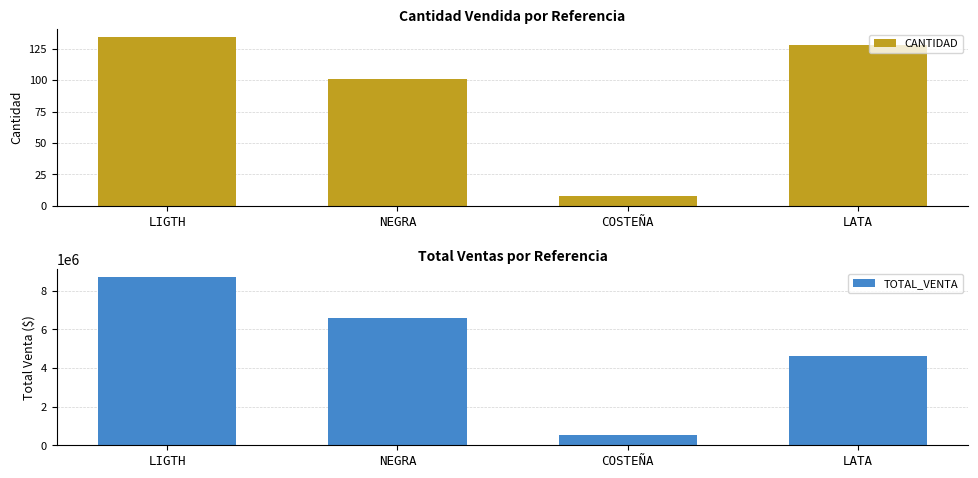

How many bars are there in each group?

2